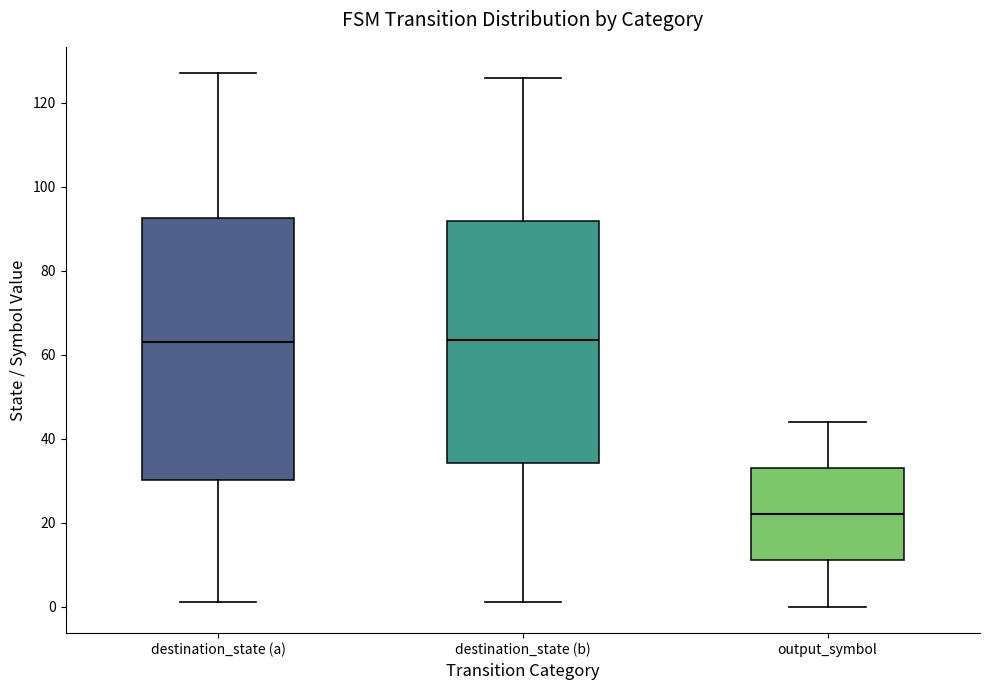

Reading left to right, transcribe this box plot: for each box, give where its median line is, the range the box spans, and where its two whiskers end, as read against the y-axis. The values are not printed on the chart, so give them approximately, as read against the axis.

destination_state (a): median 64, box 30 to 92, whiskers 2 to 128
destination_state (b): median 64, box 34 to 92, whiskers 2 to 126
output_symbol: median 22, box 12 to 34, whiskers 0 to 44